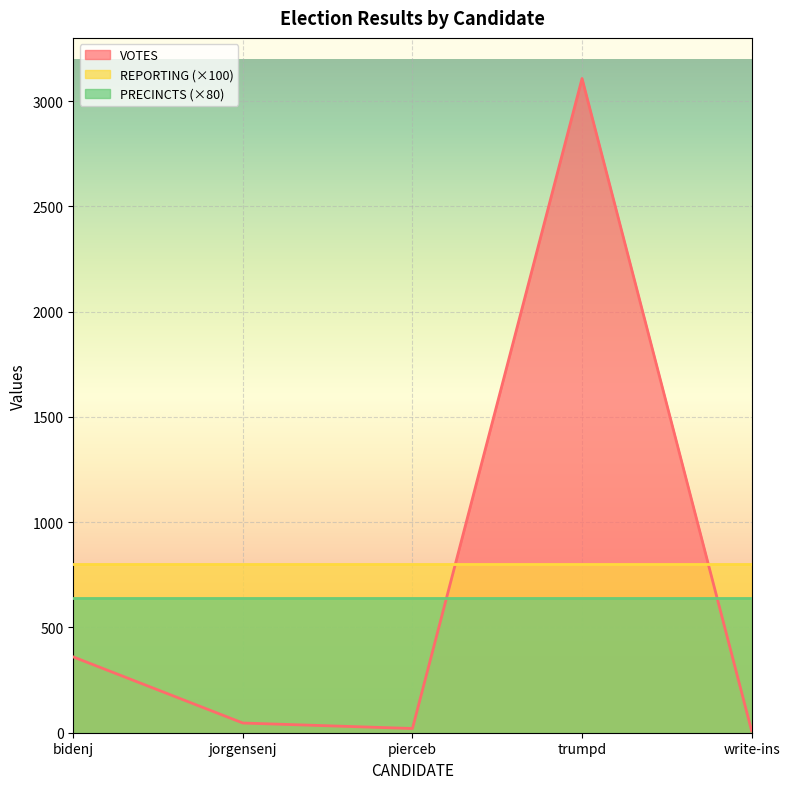

What is the highest value of the REPORTING series?

8